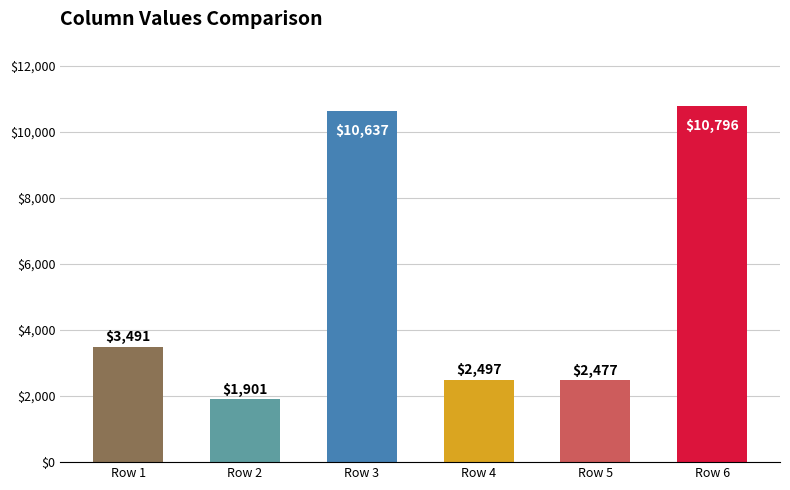

What is the value of the 5th bar from the left?

2477